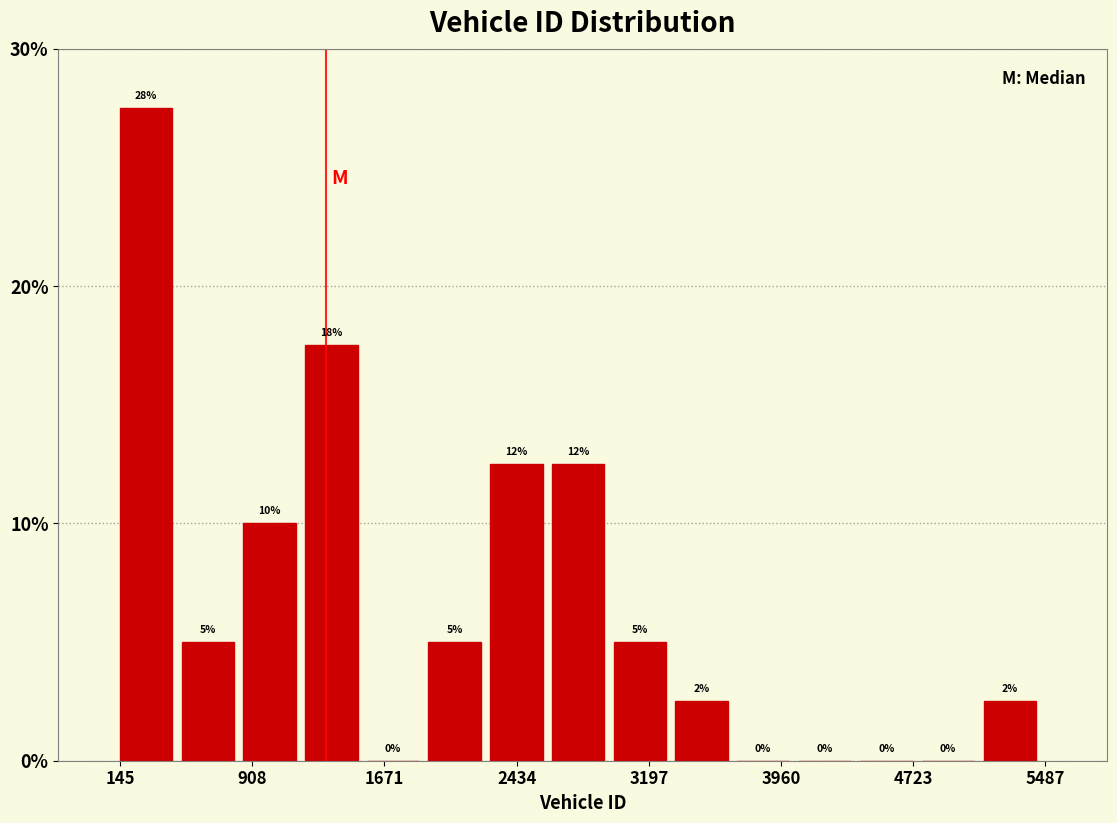

Read against the x-axis, roughly where is the centre of the tallest bar?

300